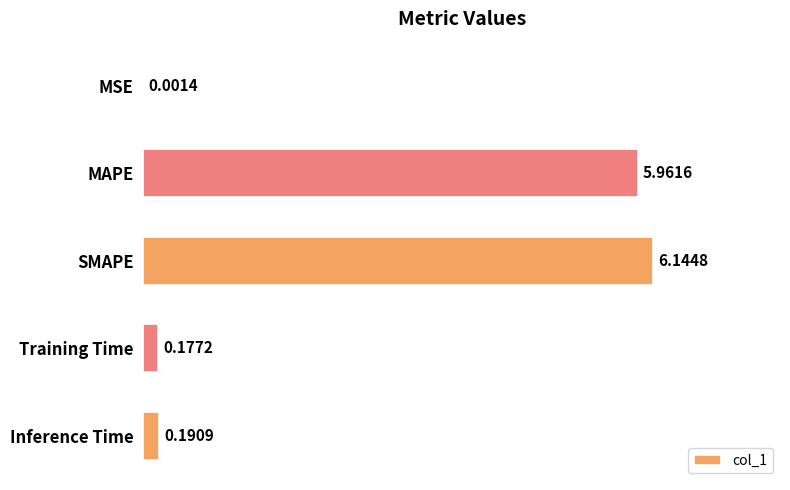

At which label is the value closest to 3?

Inference Time